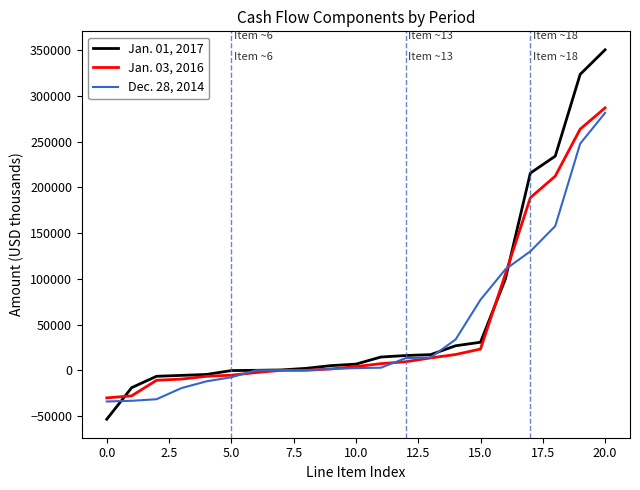

Rank the series by their maximum value, from highest to lowest.

Jan. 01, 2017, Jan. 03, 2016, Dec. 28, 2014